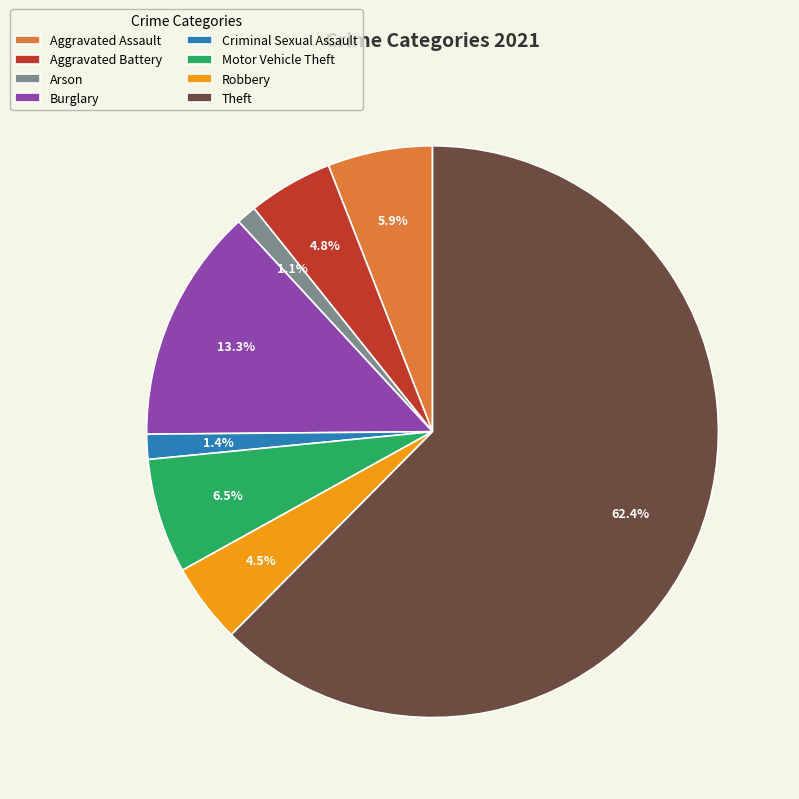

What is the total percentage of Motor Vehicle Theft and Criminal Sexual Assault?

7.9%